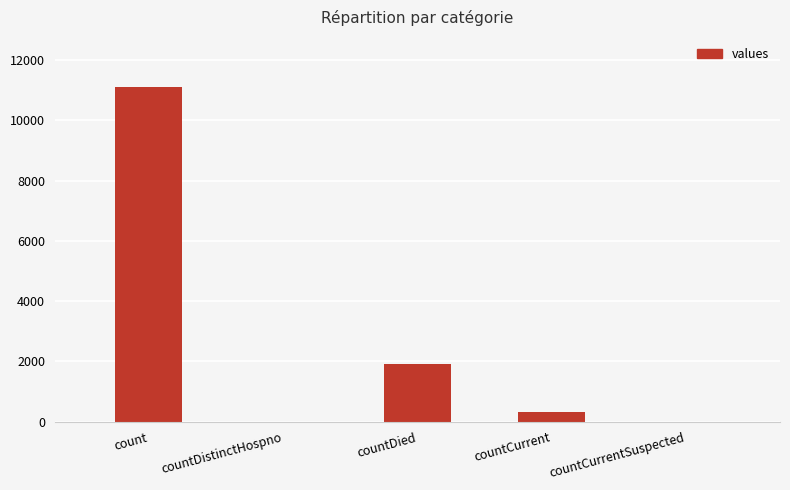

Which category has the highest value across all series?

count